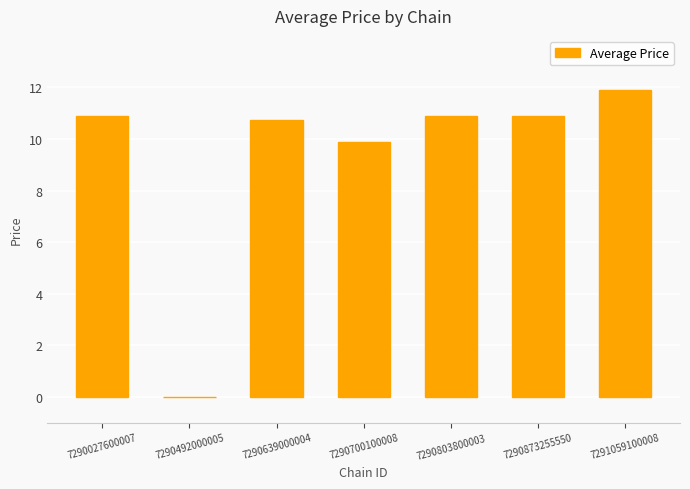

What is the change in value from 7290873255550 to 7291059100008?

+1.0